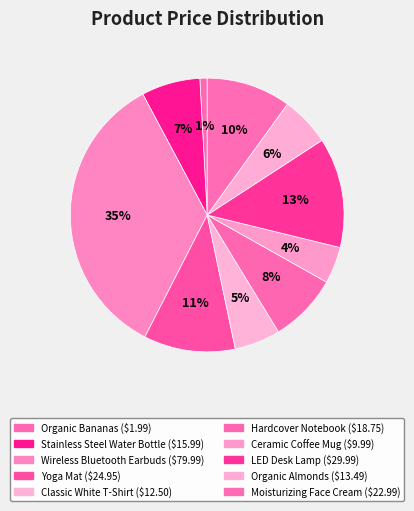

True or false: Classic White T-Shirt accounts for 5% of the total.

True